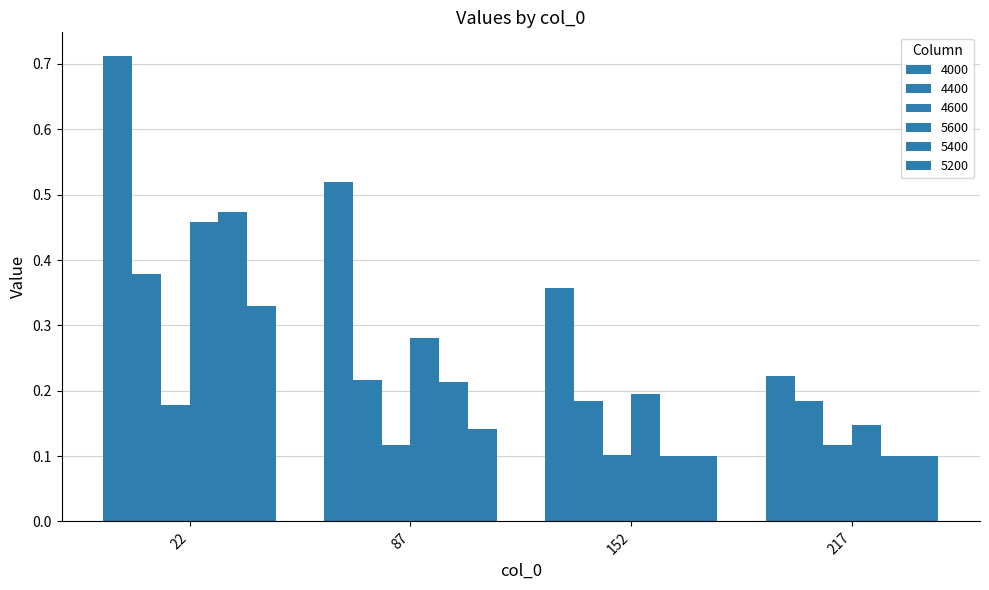

Is it true that 4000 equals 0.1 at 152?

False